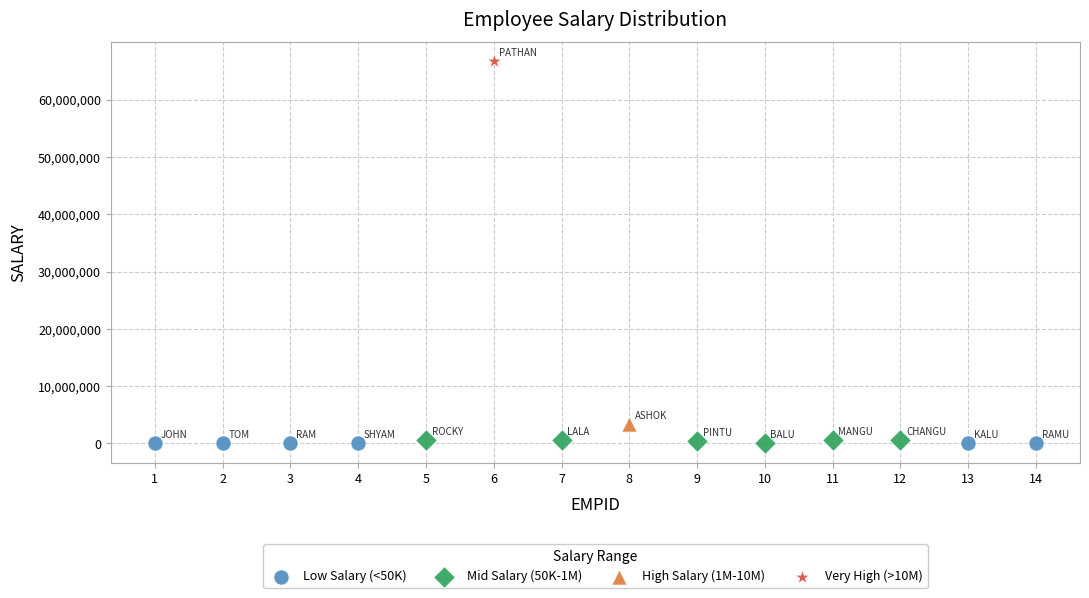

Which series contains the highest Y value?

Very High (>10M)